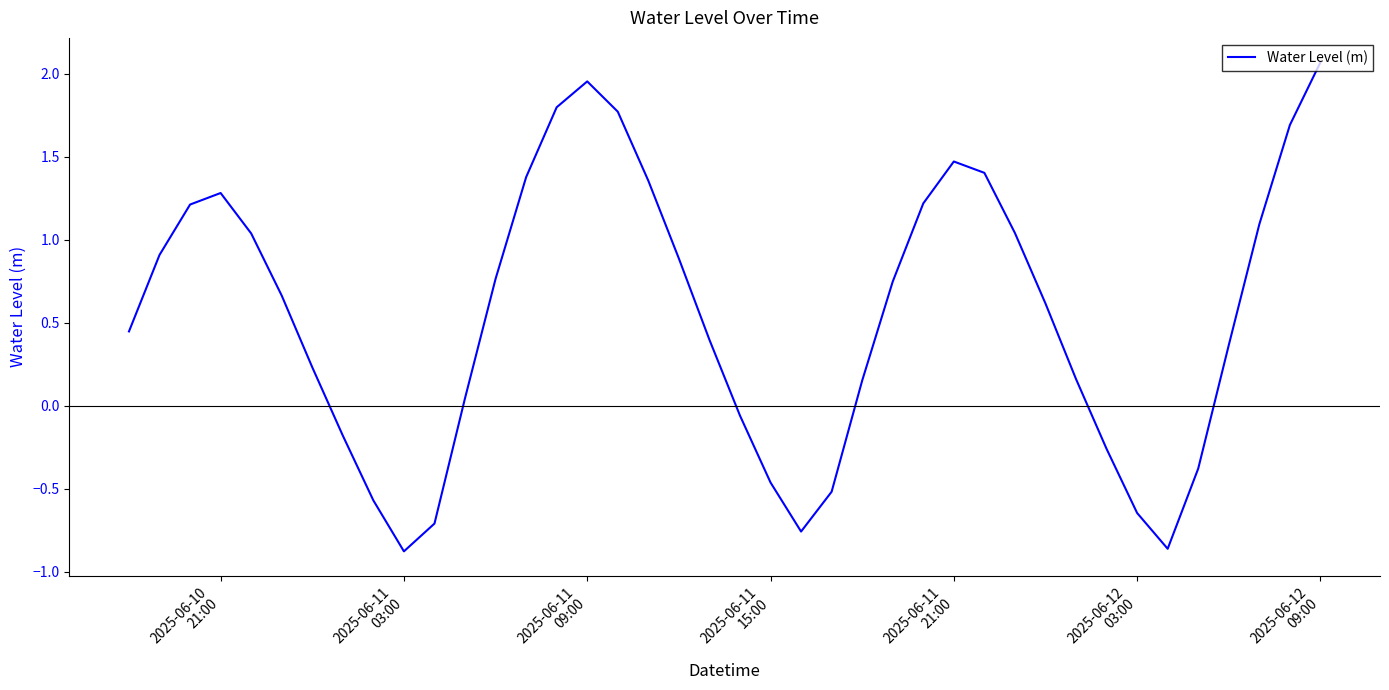

What is the difference between the maximum and minimum values?

2.9